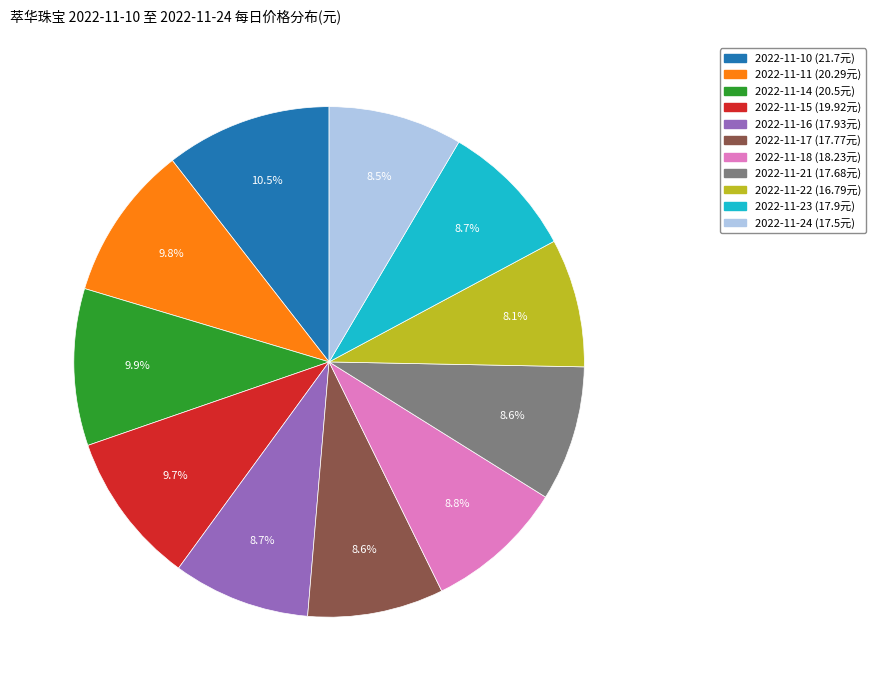

What percentage is NOT represented by 2022-11-11?

90.2%